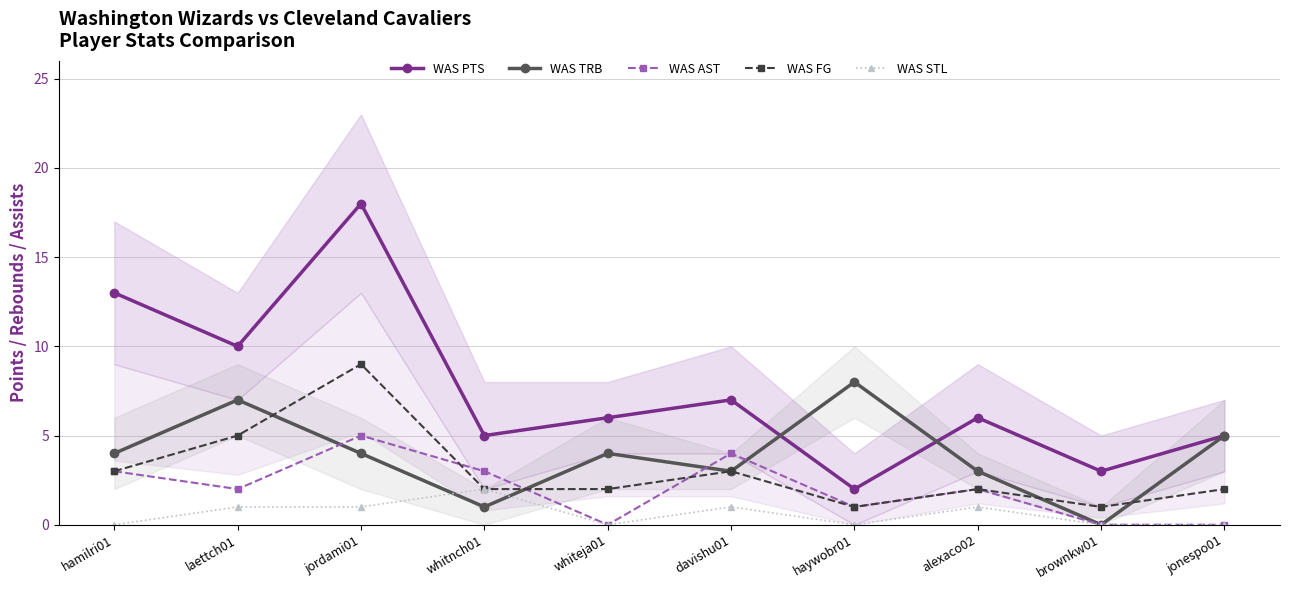

The WAS PTS series shows 7 at hamilri01. True or false?

False